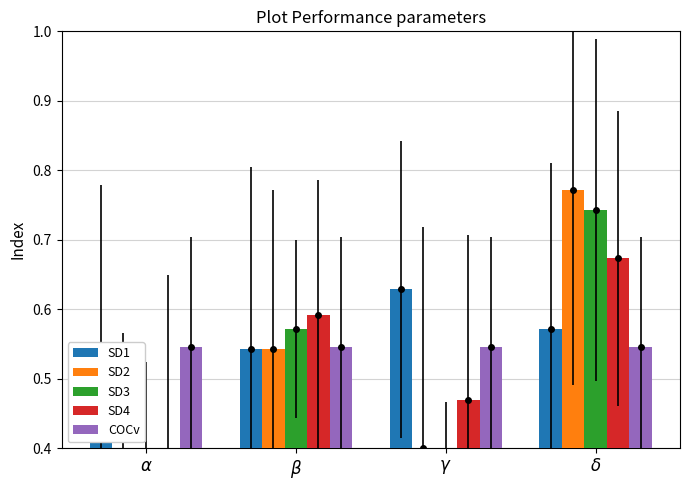

The SD1 series shows 0.4 at $\gamma$. True or false?

False